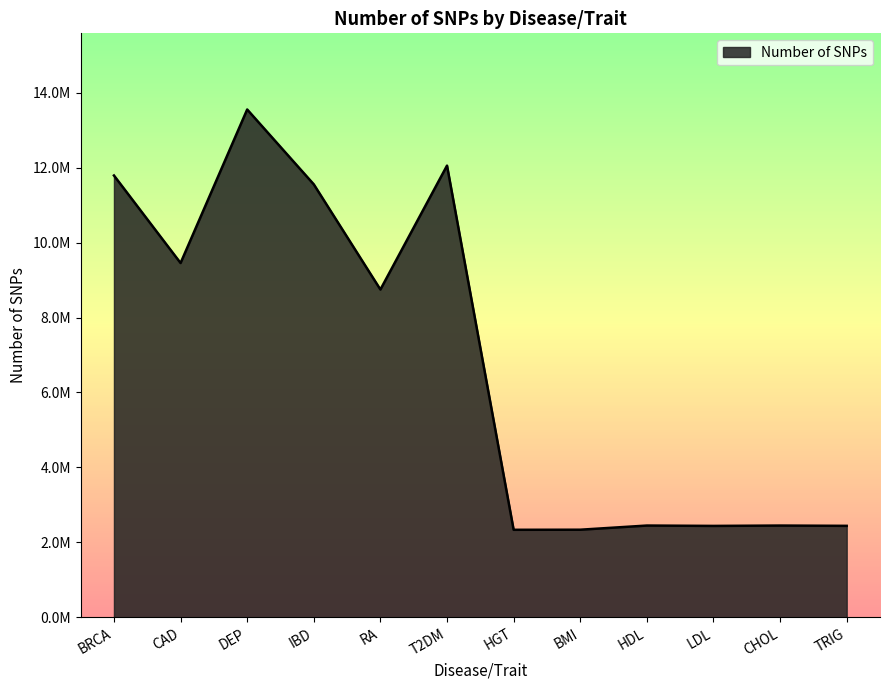

Approximately how many times larger is the value at IBD compared to CHOL?

4.7